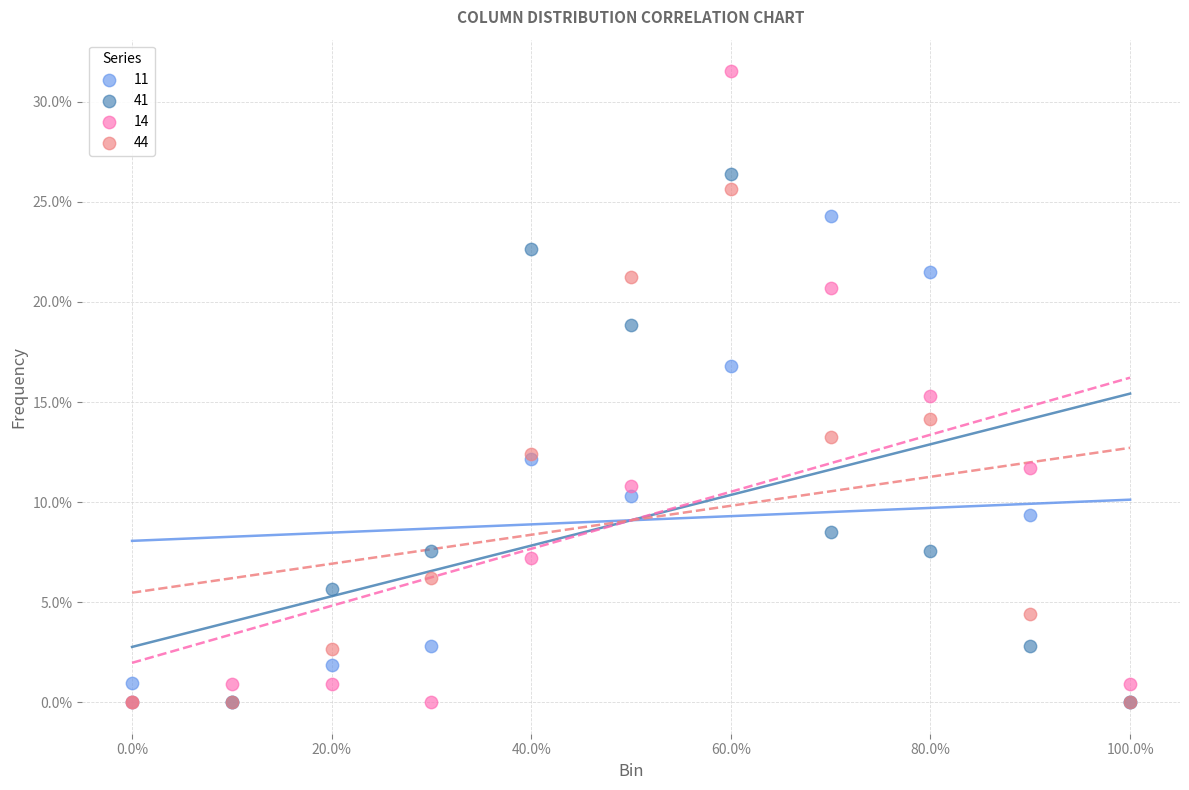

What are all the series names shown in the legend?

11, 41, 14, 44